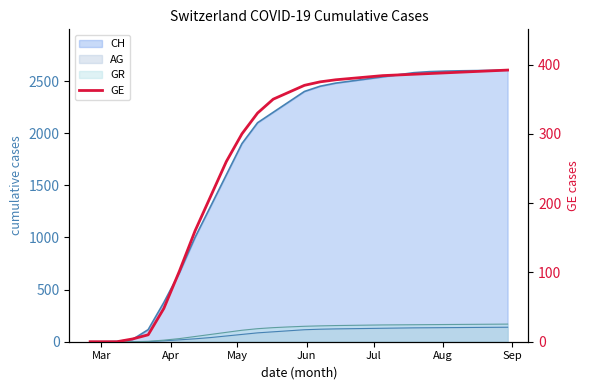

Does the chart display data point markers on the line(s)?

No